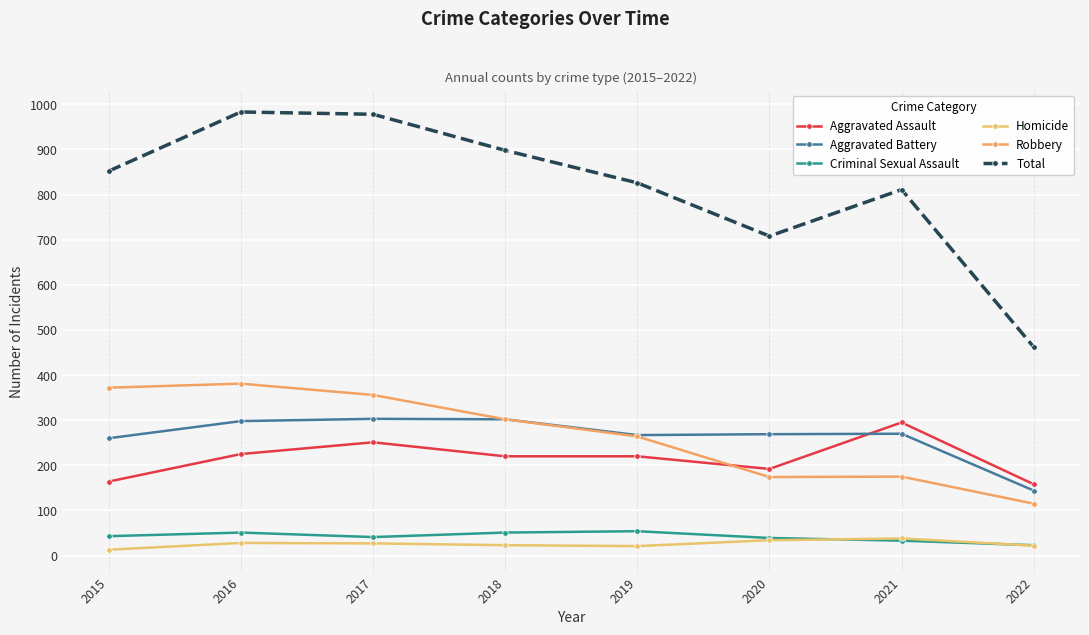

How many data points does each series have?

8